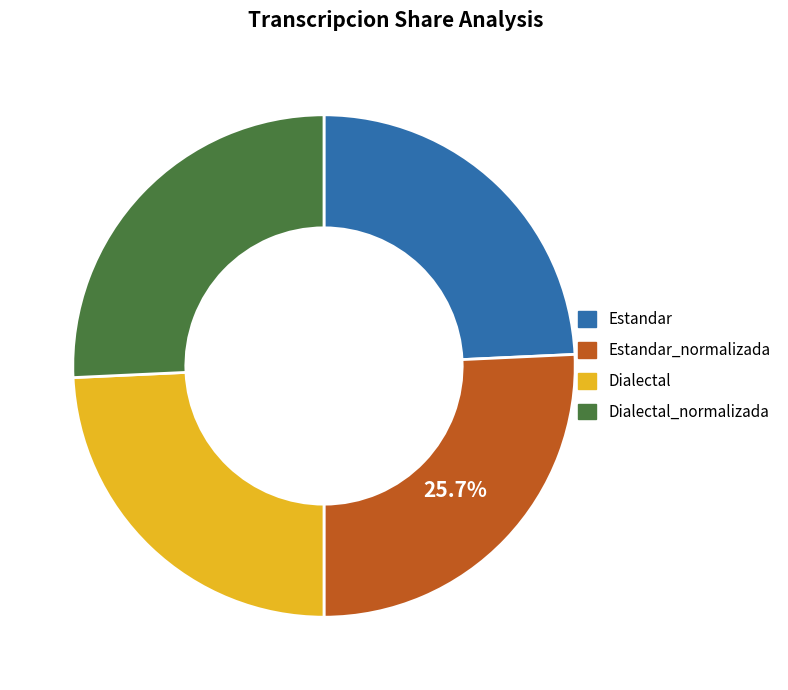

To the nearest percent, what is the difference between the largest and smallest slice percentages?

1%